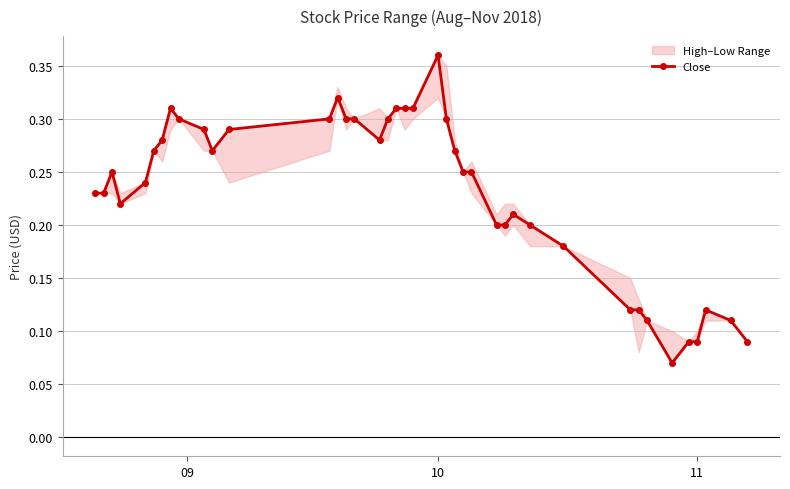

Count the Close values in the range 0 to 1.

40